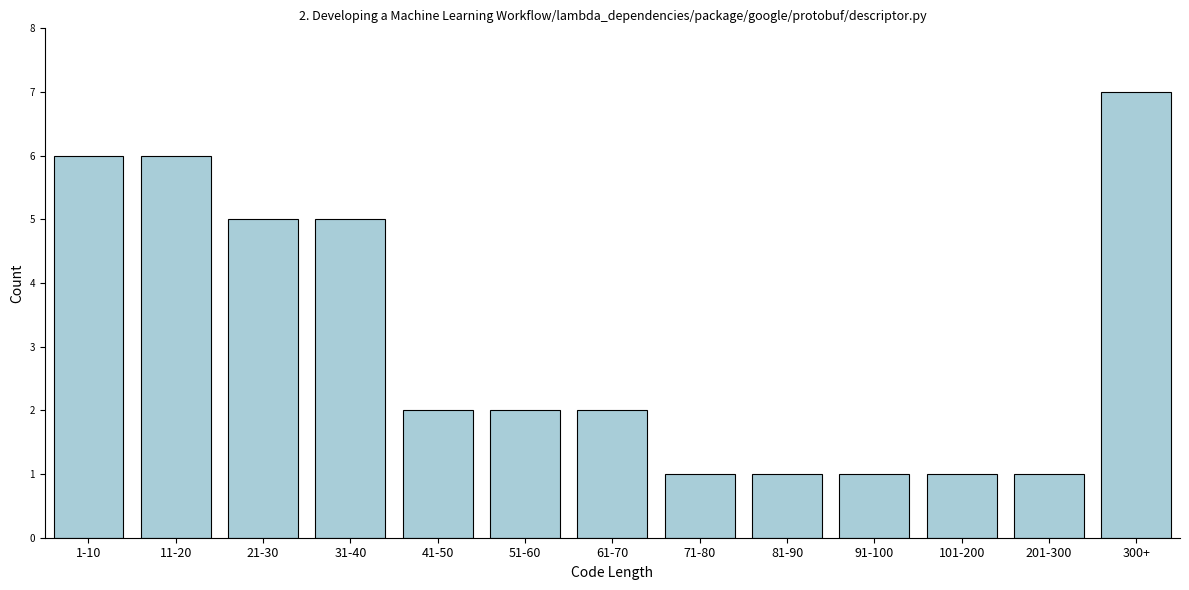

Reading left to right, extract all data points from this chart.

1-10=6	11-20=6	21-30=5	31-40=5	41-50=2	51-60=2	61-70=2	71-80=1	81-90=1	91-100=1	101-200=1	201-300=1	300+=7